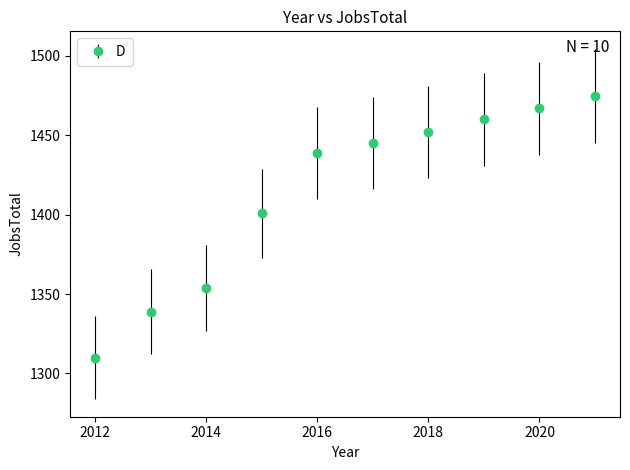

What is the difference between the maximum and minimum values?

165